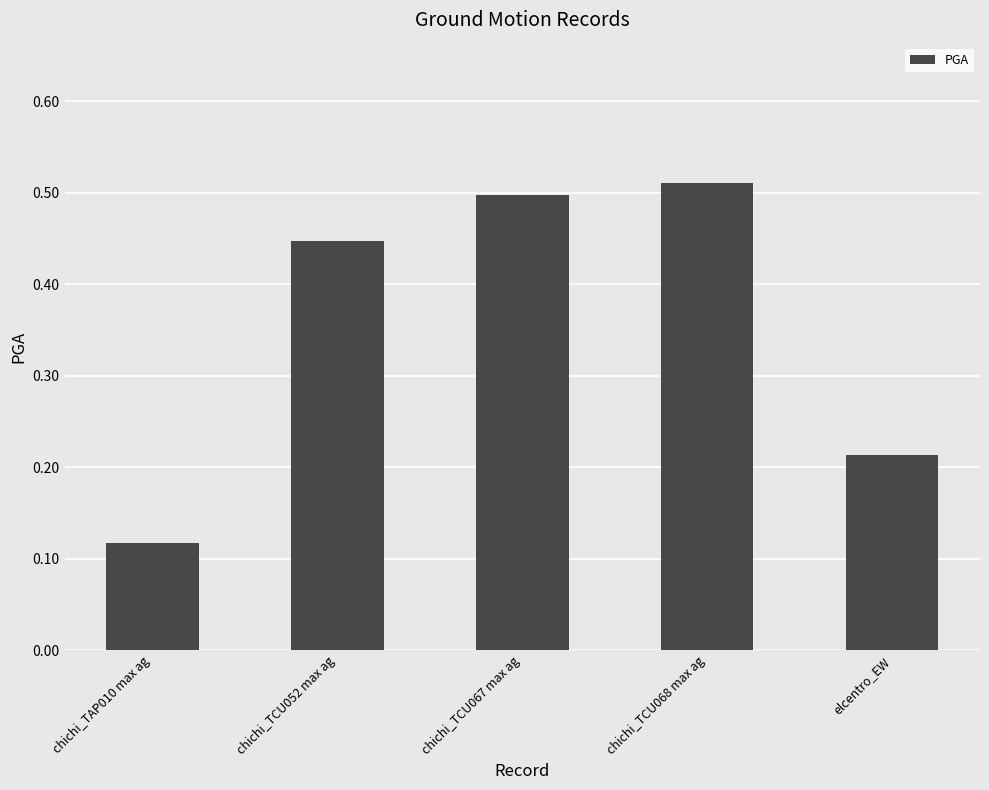

How many bars are there in total?

5